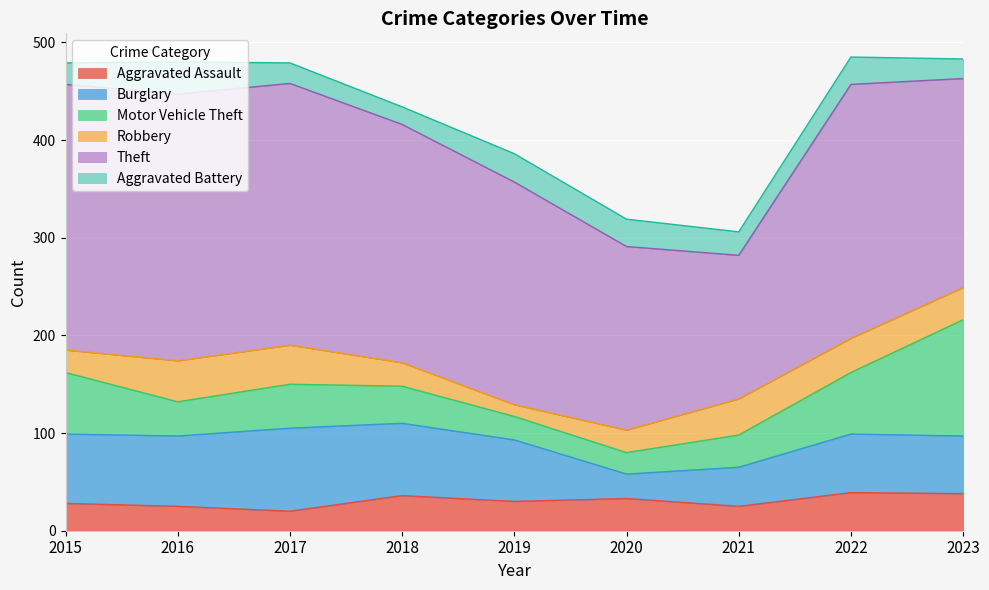

Which series has the widest spread of values?

Theft